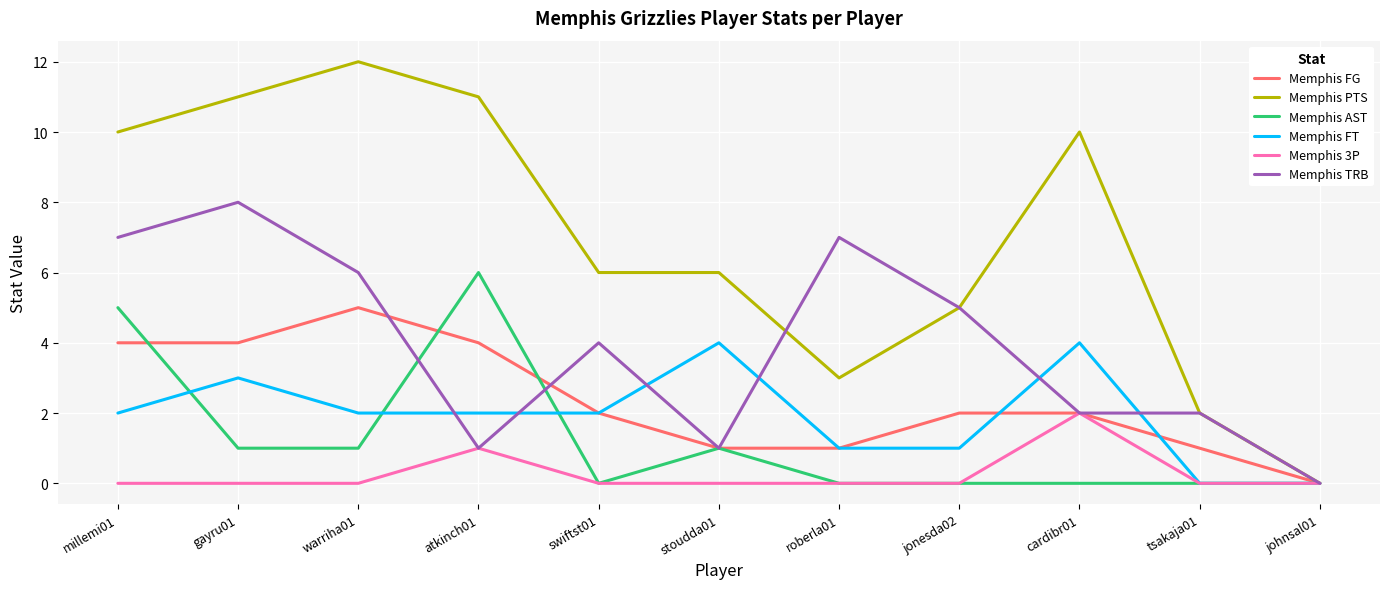

Reading left to right, transcribe all the data shown in this chart.

Memphis FG: 4	4	5	4	2	1	1	2	2	1	0
Memphis PTS: 10	11	12	11	6	6	3	5	10	2	0
Memphis AST: 5	1	1	6	0	1	0	0	0	0	0
Memphis FT: 2	3	2	2	2	4	1	1	4	0	0
Memphis 3P: 0	0	0	1	0	0	0	0	2	0	0
Memphis TRB: 7	8	6	1	4	1	7	5	2	2	0